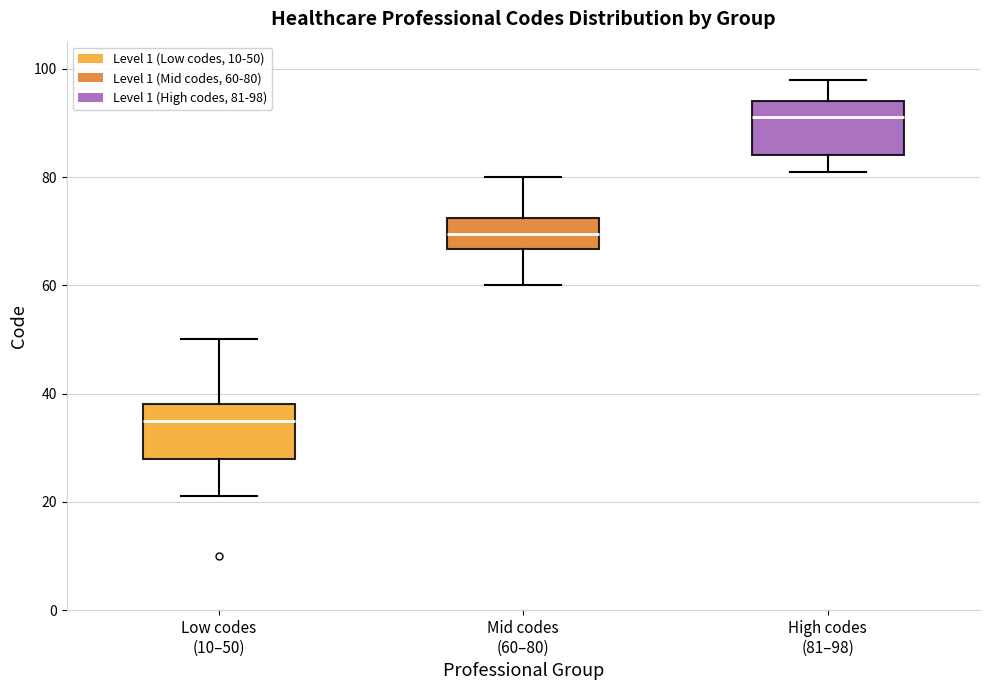

Reading left to right, read every box against the y-axis: the position of its median line, the range the box covers, and the ends of its whiskers. The values are not printed on the chart, so give them approximately, as read against the axis.

Low codes (10–50): median 36, box 28 to 38, whiskers 22 to 50
Mid codes (60–80): median 70, box 66 to 72, whiskers 60 to 80
High codes (81–98): median 92, box 84 to 94, whiskers 82 to 98